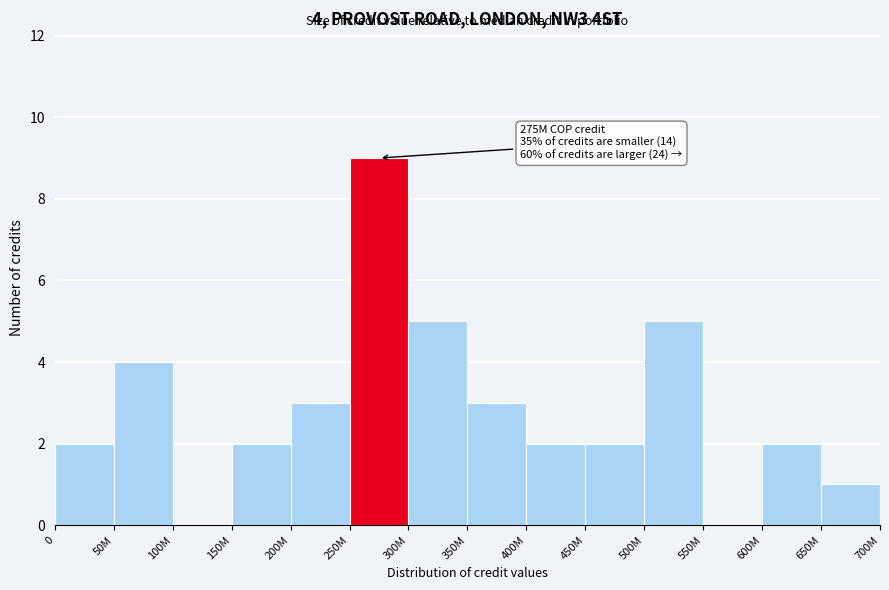

Reading left to right, list all the values displayed in this chart.

0=2	50M=4	100M=0	150M=2	200M=3	250M=9	300M=5	350M=3	400M=2	450M=2	500M=5	550M=0	600M=2	650M=1